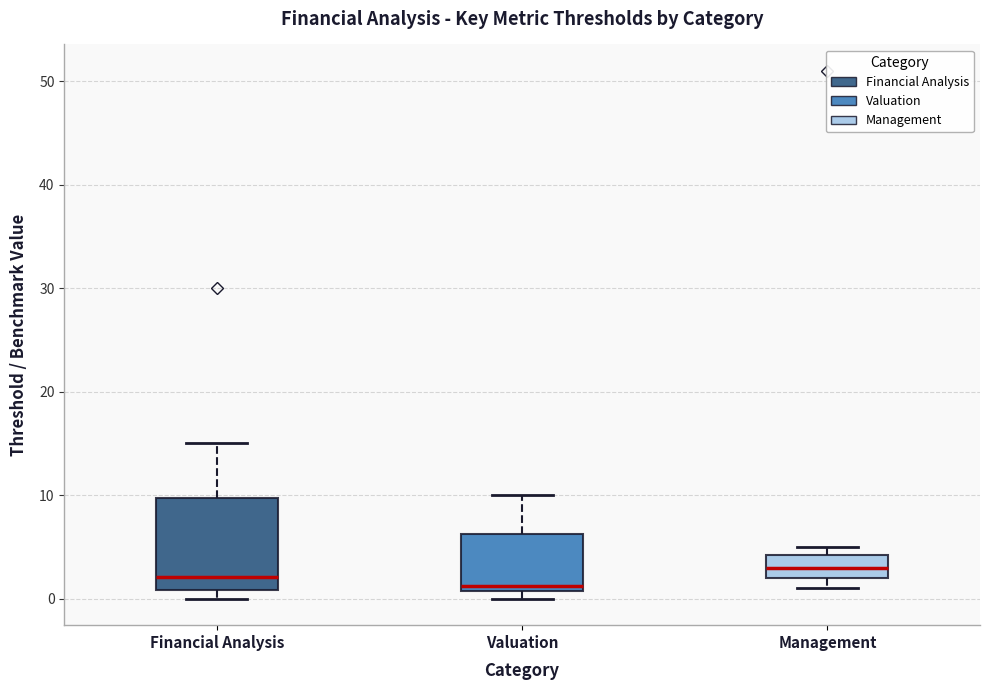

Reading left to right, read every box against the y-axis: the position of its median line, the range the box covers, and the ends of its whiskers. The values are not printed on the chart, so give them approximately, as read against the axis.

Financial Analysis: median 2, box 1 to 10, whiskers 0 to 15
Valuation: median 1 (just above the box's lower edge), box 1 to 6, whiskers 0 to 10
Management: median 3, box 2 to 4, whiskers 1 to 5